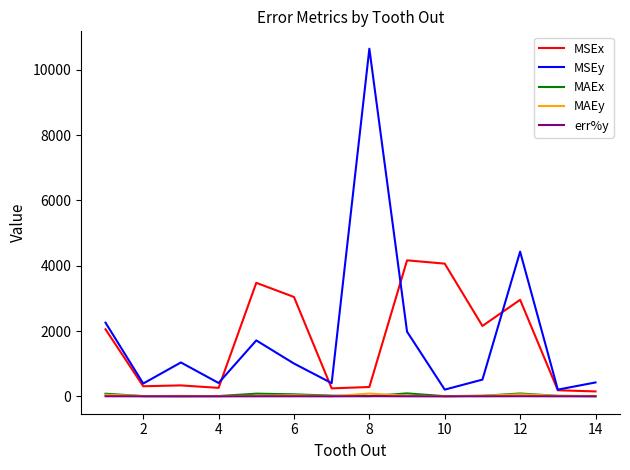

What is the greatest value displayed?

10644.2